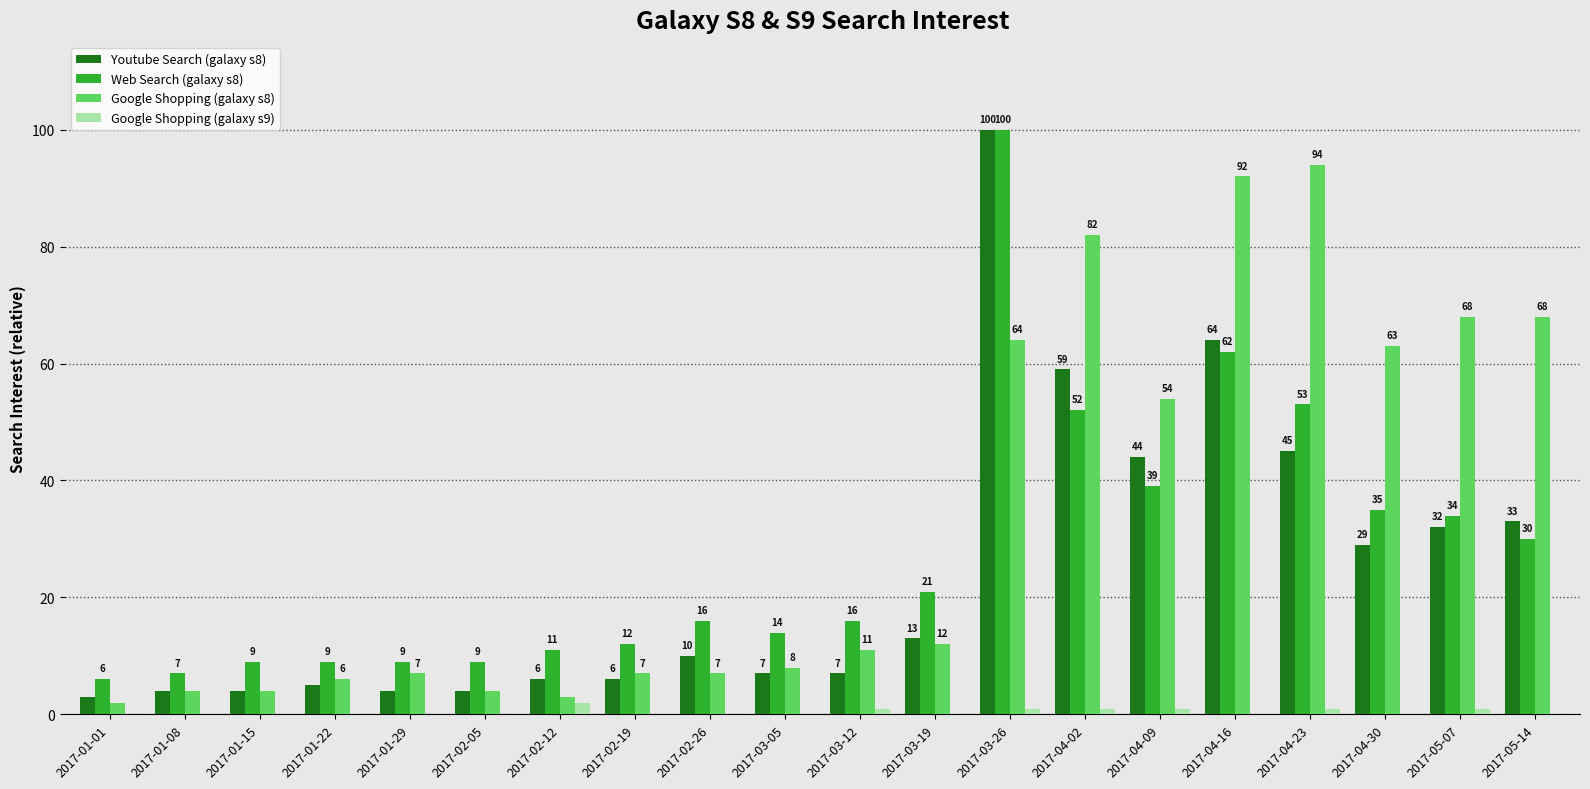

Between 2017-02-19 and 2017-05-14, which series saw the biggest shift?

Google Shopping (galaxy s8)